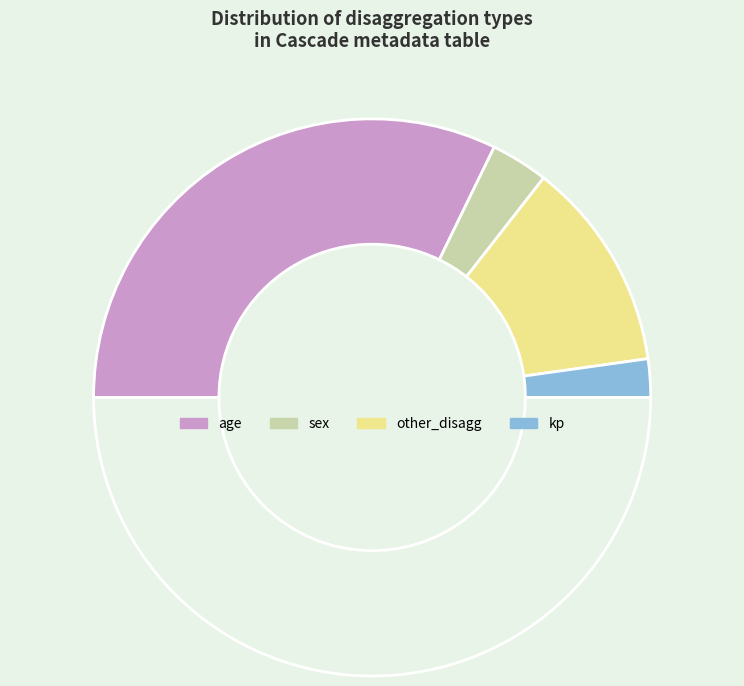

Count the number of slices in the pie.

5